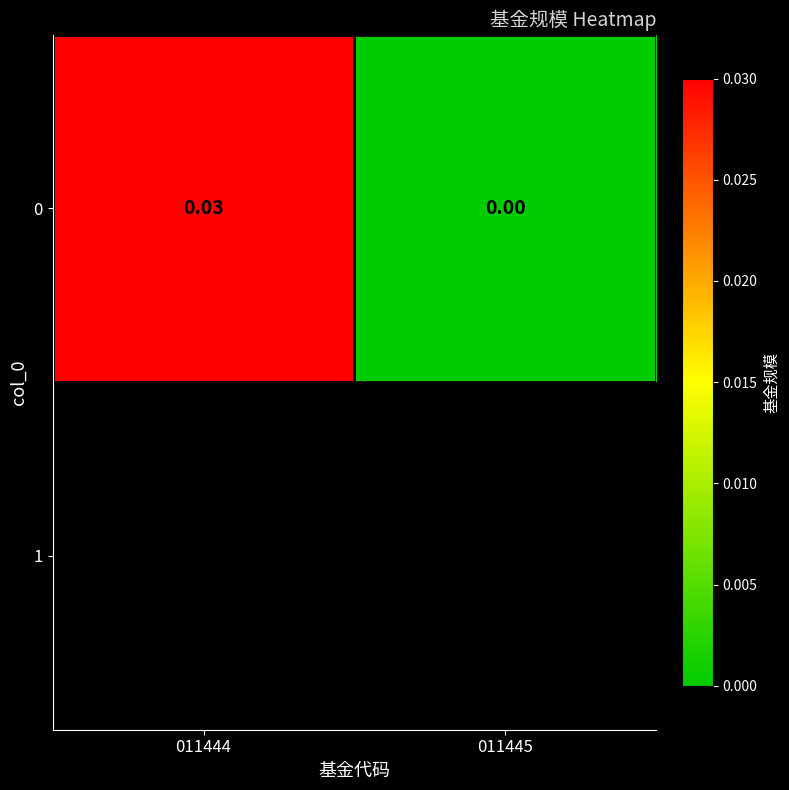

The chart shows a value of 0.0 at 011444. True or false?

False